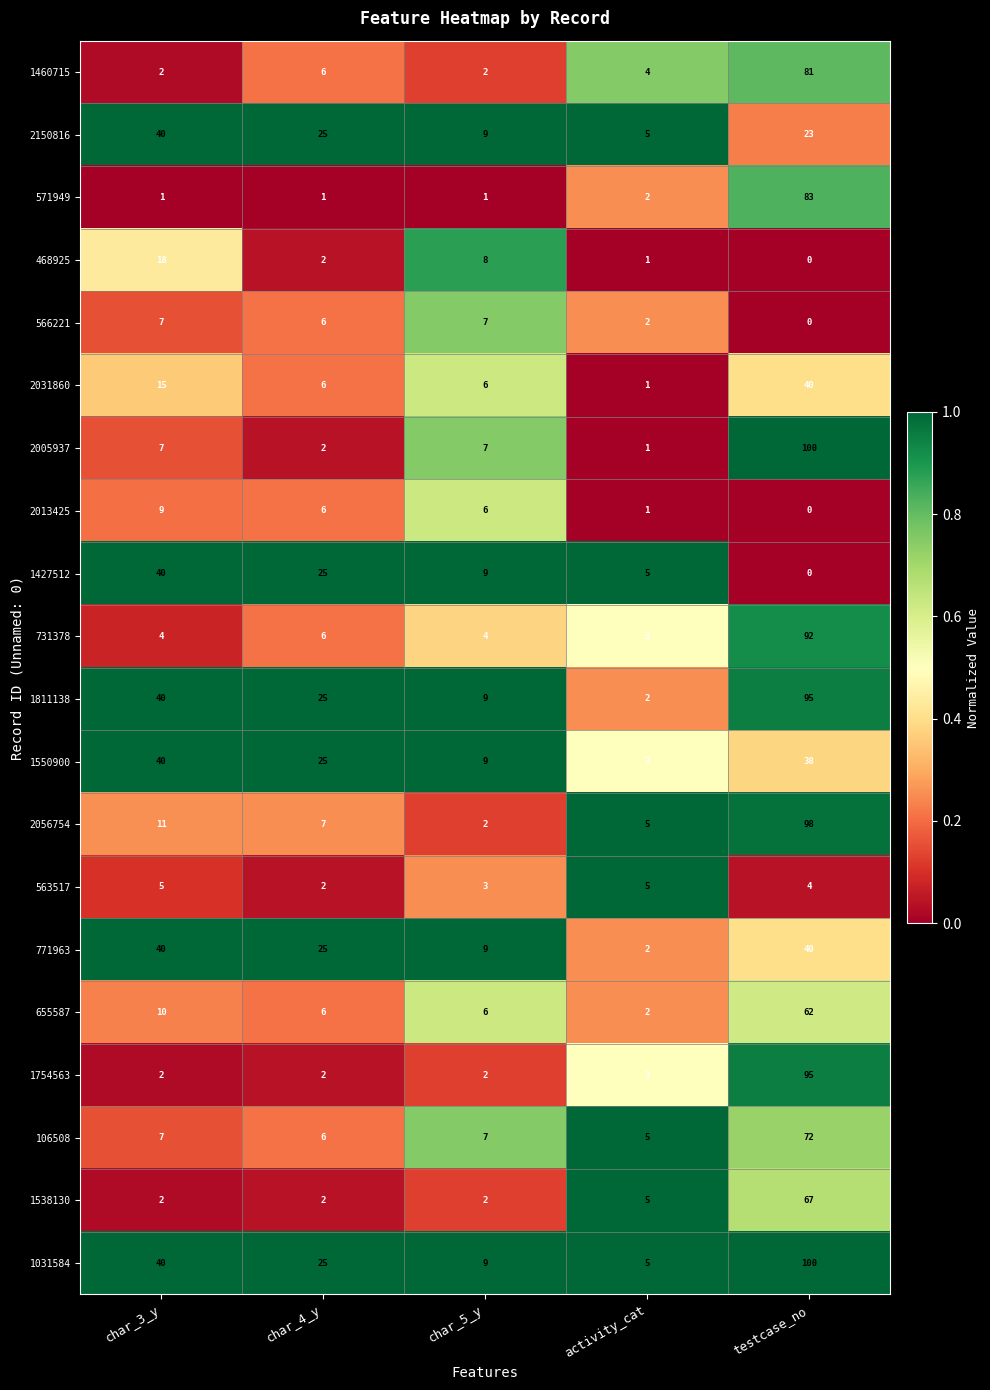

At which category is the sum across all series the highest?

testcase_no